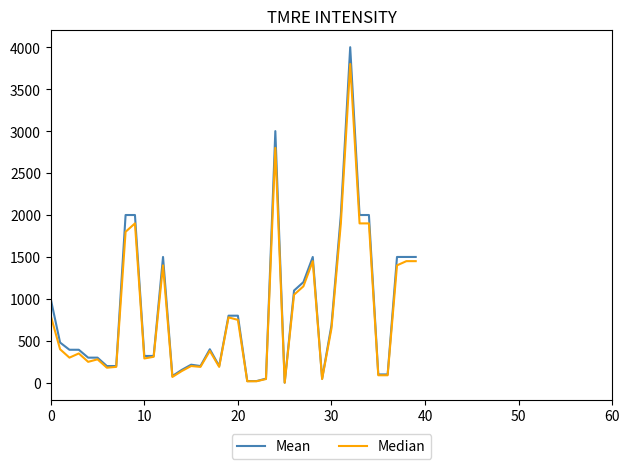

Which series has the widest spread of values?

Mean